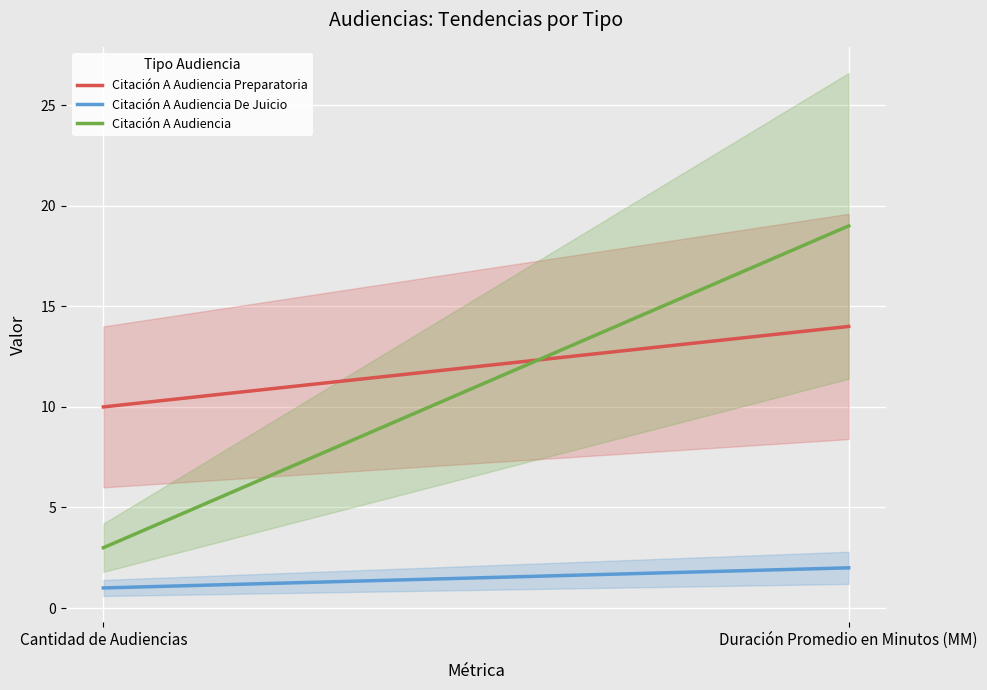

Reading right to left, transcribe all the data shown in this chart.

Citación A Audiencia Preparatoria: Duración Promedio en Minutos (MM)=14	Cantidad de Audiencias=10
Citación A Audiencia De Juicio: Duración Promedio en Minutos (MM)=2	Cantidad de Audiencias=1
Citación A Audiencia: Duración Promedio en Minutos (MM)=19	Cantidad de Audiencias=3